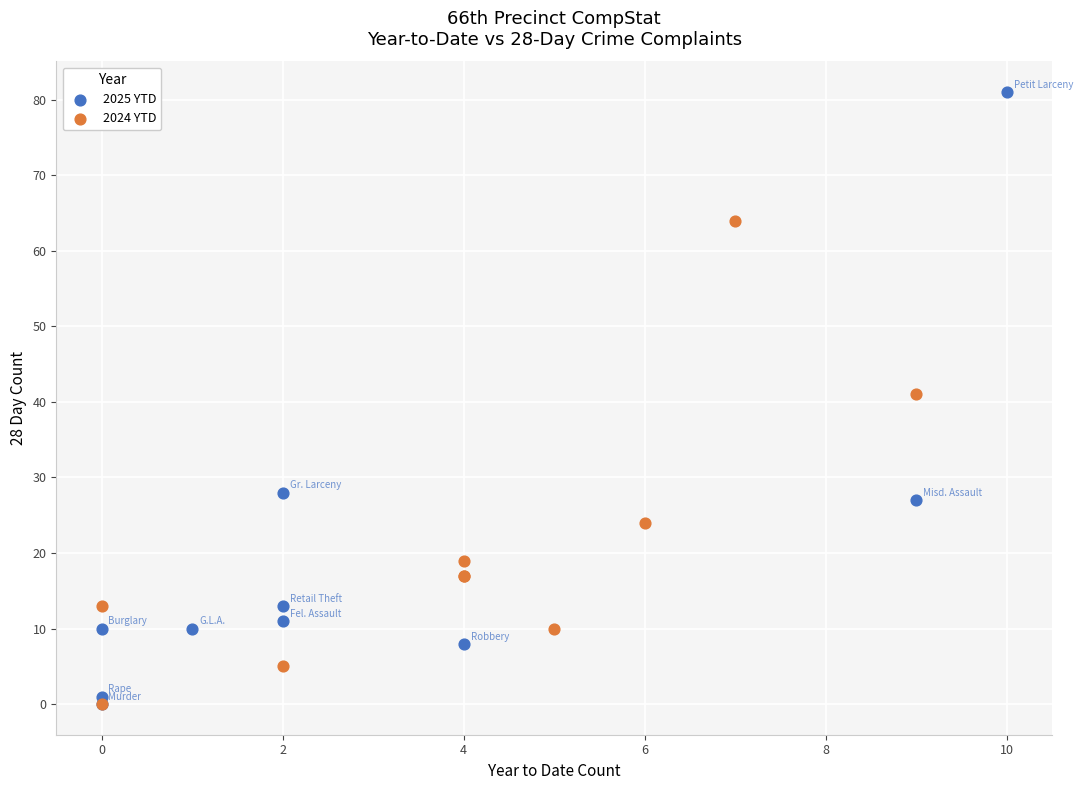

Which series has the widest spread of Y values?

2025 YTD